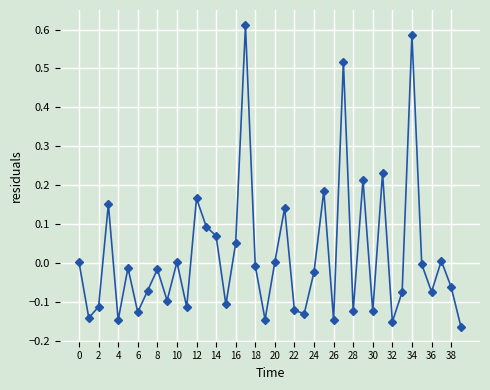

What is the sum of all values?

0.7